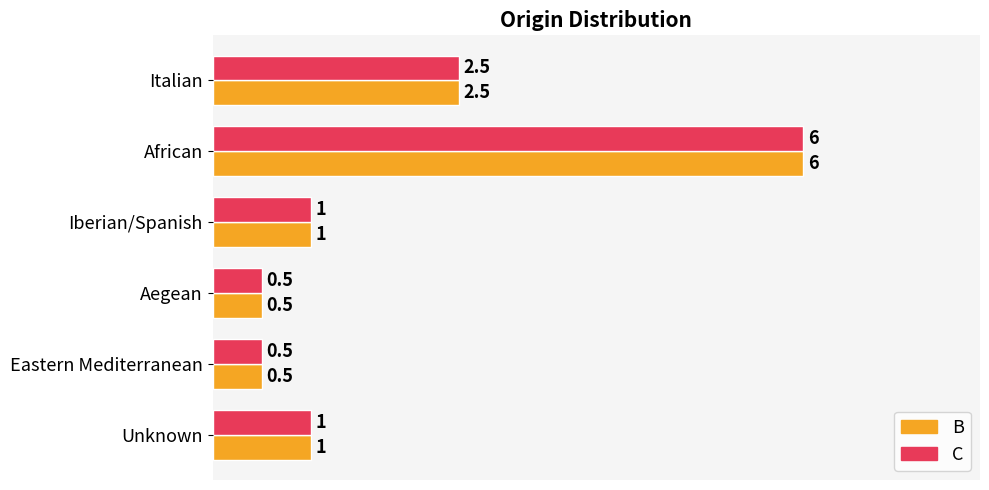

At which label does B reach its peak?

African